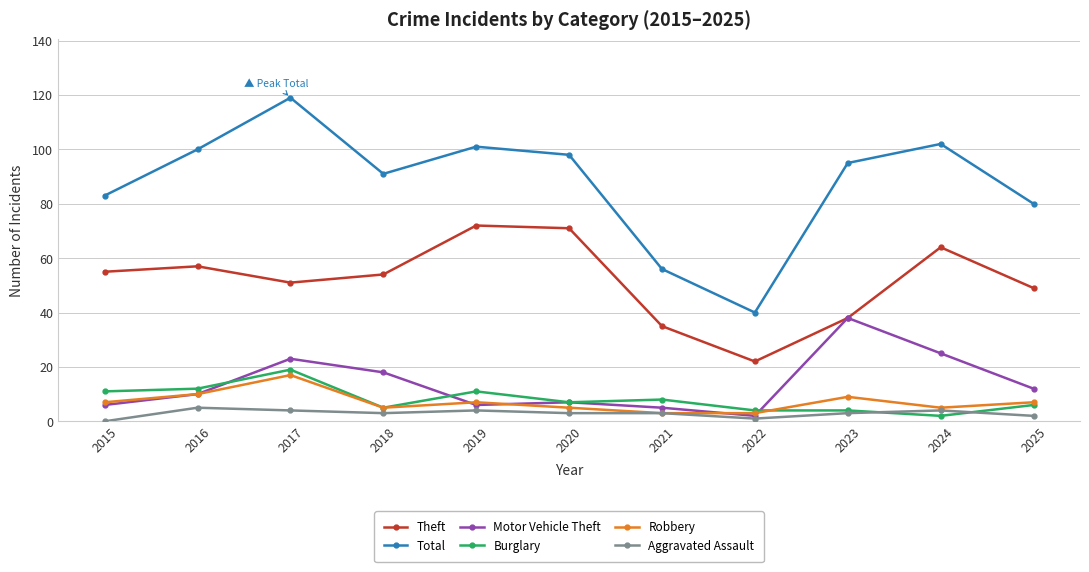

What is the value of the Motor Vehicle Theft point at the 6th from the left?

7